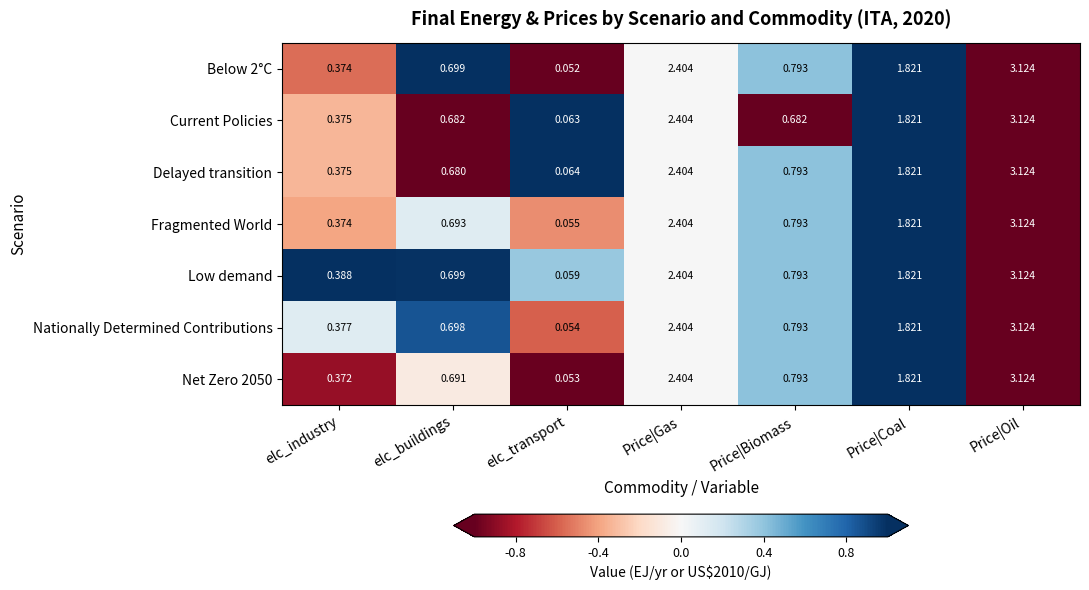

At which label is Fragmented World closest to 1?

Price|Biomass